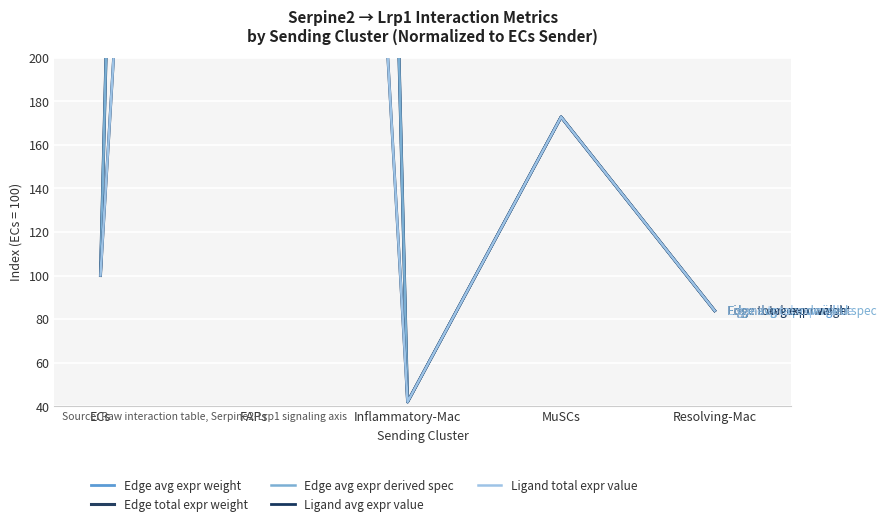

Which category has the highest value in the Ligand total expr value series?

FAPs